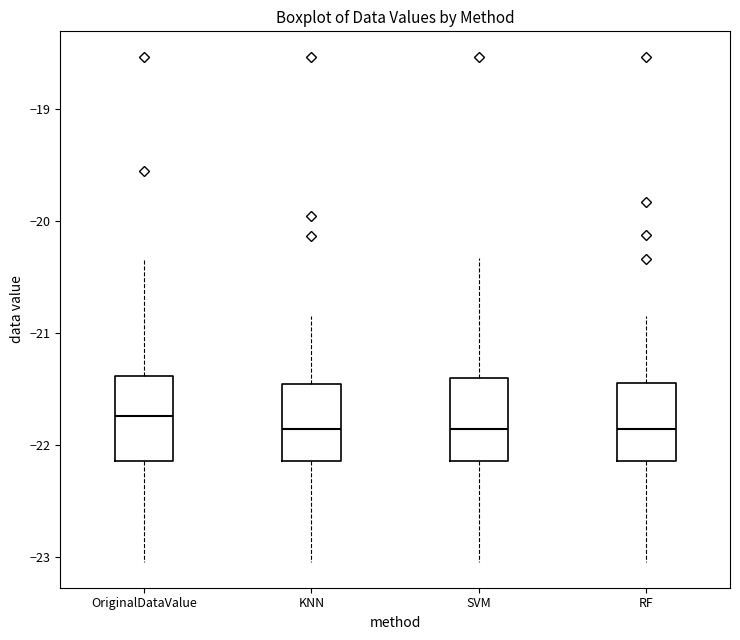

Reading left to right, transcribe this box plot: for each box, give where its median line is, the range the box spans, and where its two whiskers end, as read against the y-axis. The values are not printed on the chart, so give them approximately, as read against the axis.

OriginalDataValue: median -21.7, box -22.1 to -21.4, whiskers -23.0 to -20.3
KNN: median -21.9, box -22.1 to -21.5, whiskers -23.0 to -20.8
SVM: median -21.9, box -22.1 to -21.4, whiskers -23.0 to -20.3
RF: median -21.9, box -22.1 to -21.4, whiskers -23.0 to -20.8